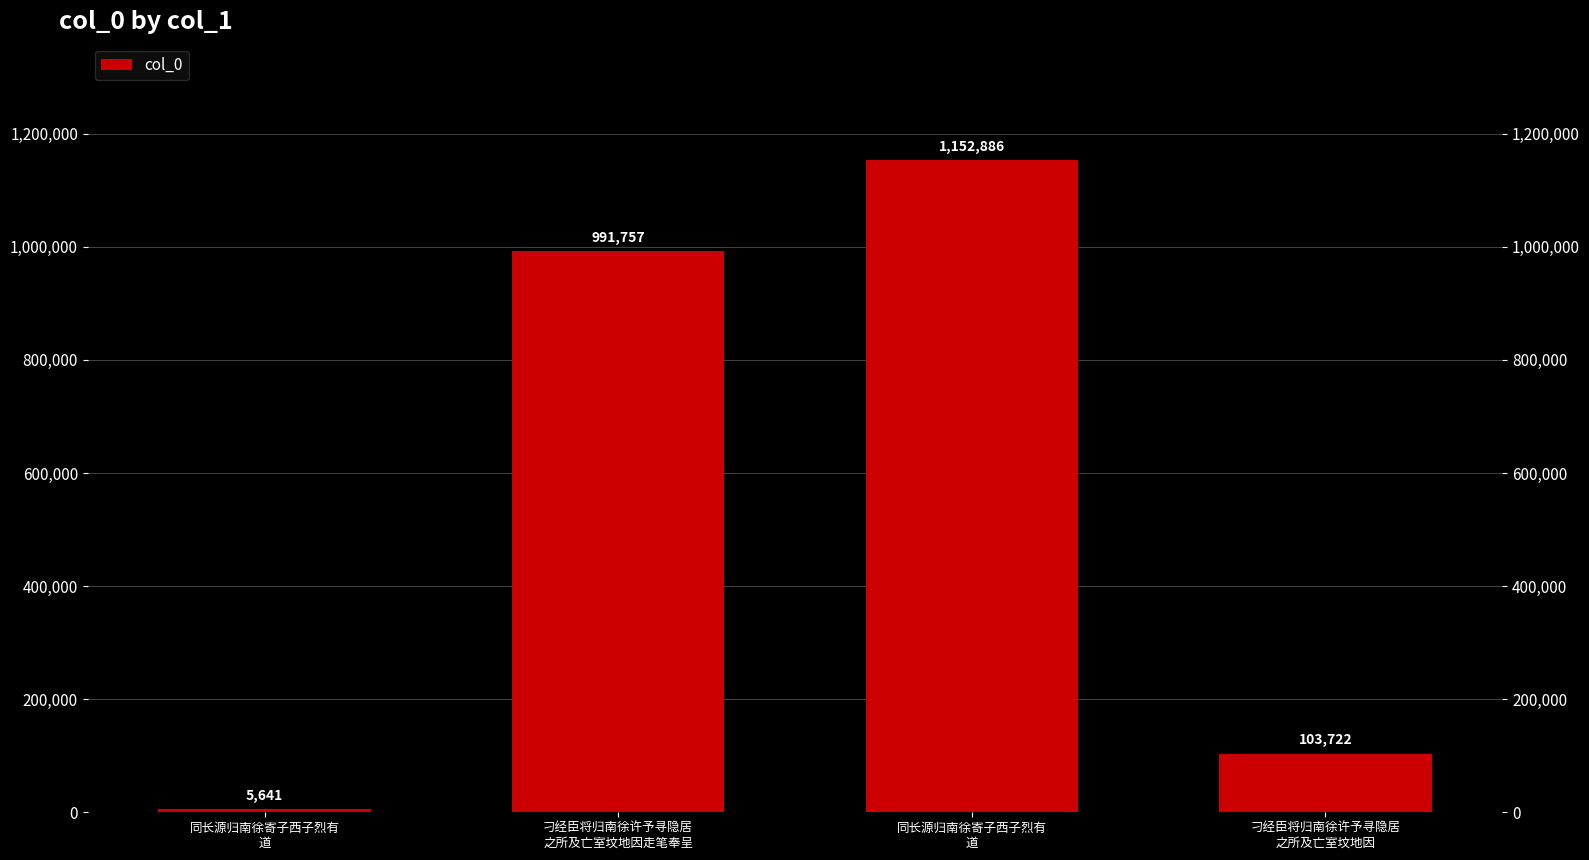

List the labels in order of value, largest first.

同长源归南徐寄子西子烈有
道, 刁经臣将归南徐许予寻隐居
之所及亡室坟地因走笔奉呈, 刁经臣将归南徐许予寻隐居
之所及亡室坟地因, 同长源归南徐寄子西子烈有
道